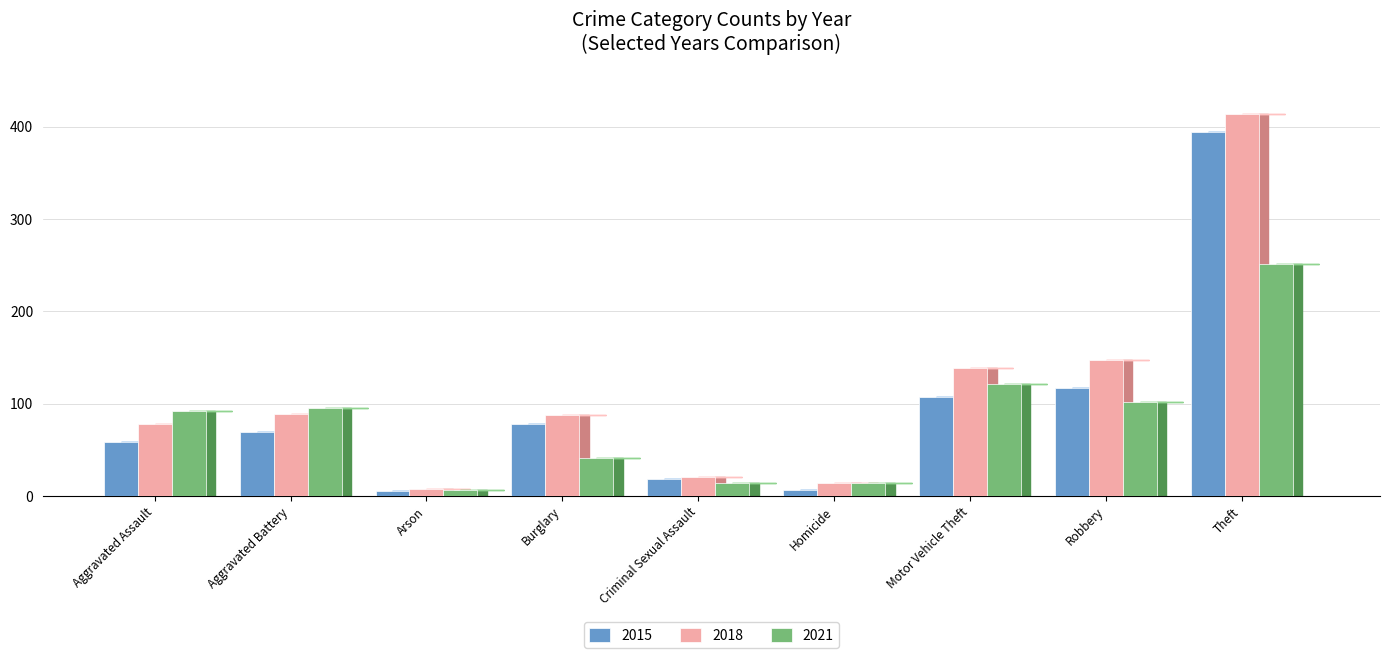

Which series has the largest total across all categories?

2018